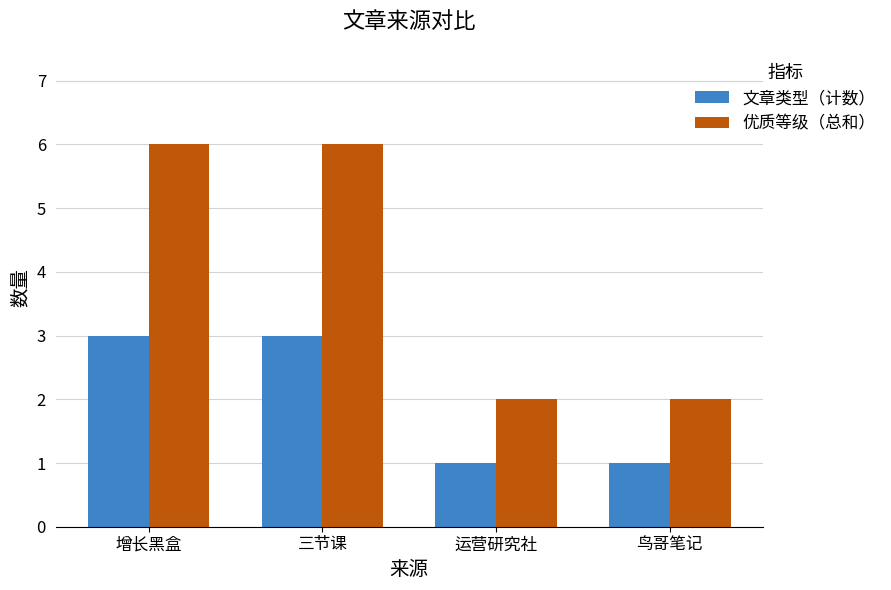

What is the sum of all 文章类型（计数） values?

8